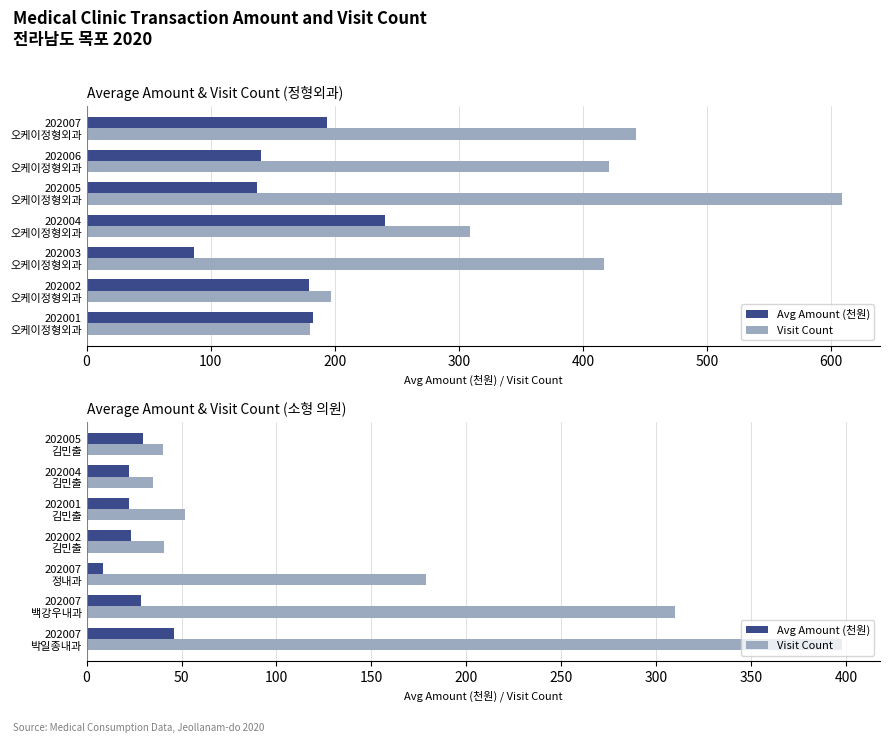

Which series has the largest total across all categories?

Visit Count